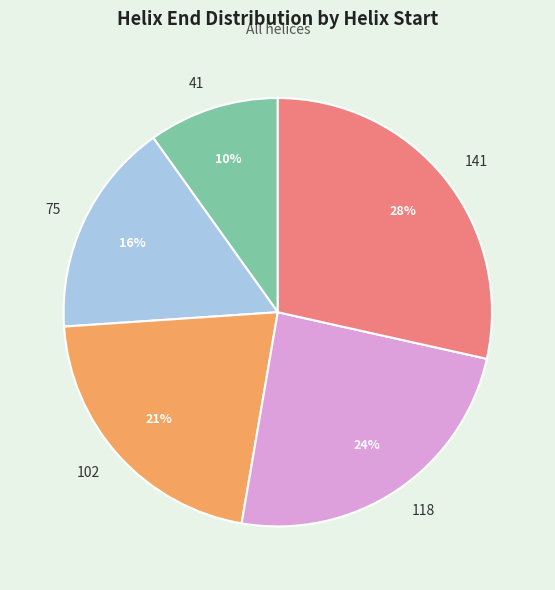

True or false: 75 accounts for 16% of the total.

True